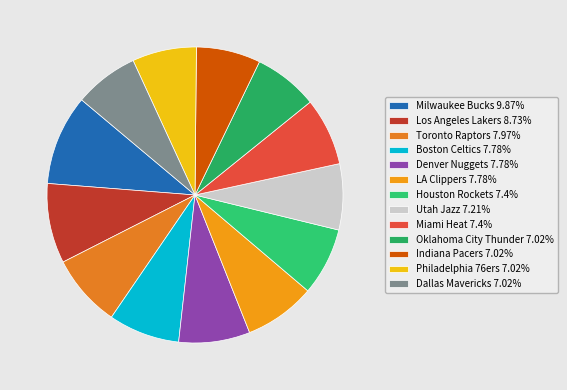

Which category has the smallest portion of the pie?

Oklahoma City Thunder